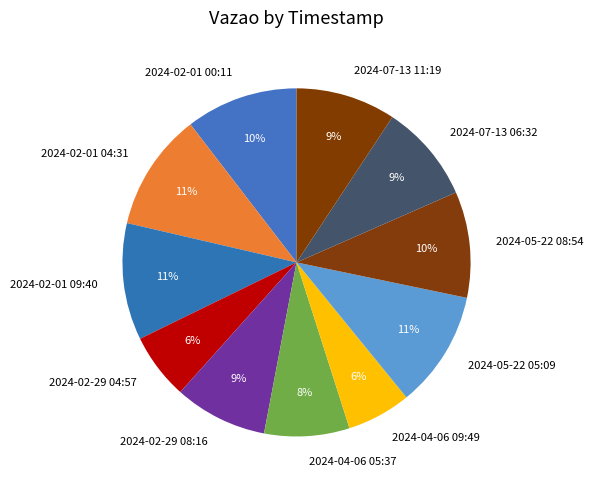

To the nearest percent, what is the difference between the largest and smallest slice percentages?

5%